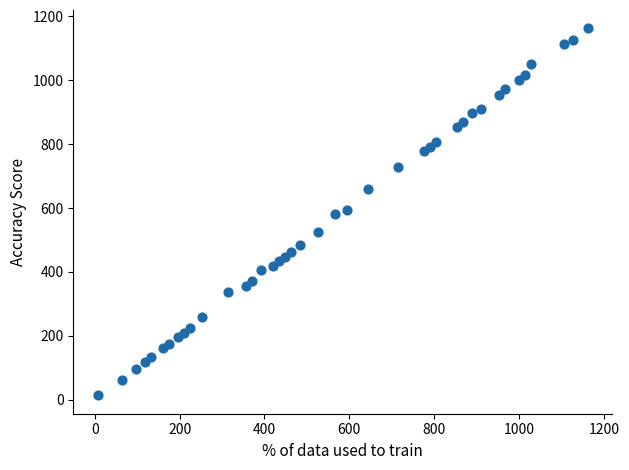

What is the range of Y values (max minus min)?

1148